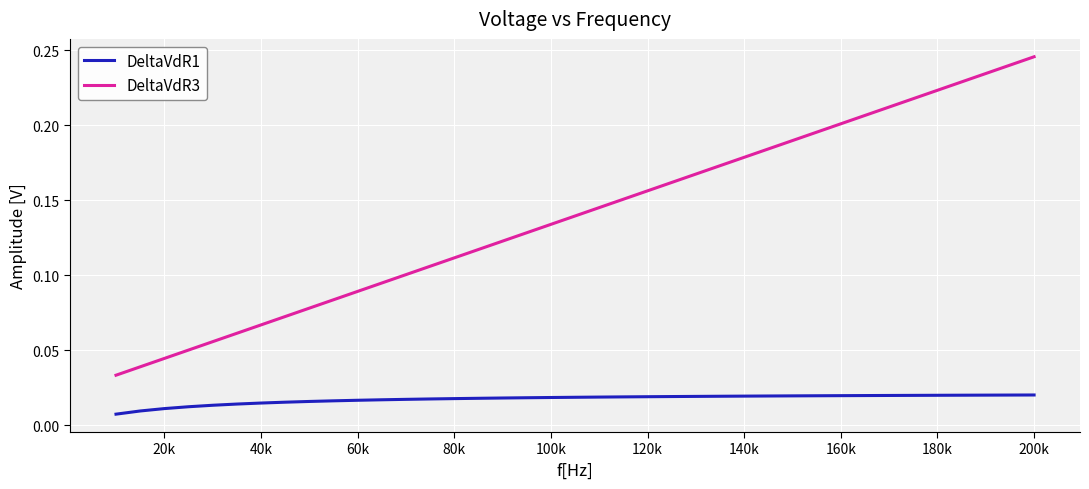

Which series has the widest spread of values?

DeltaVdR3